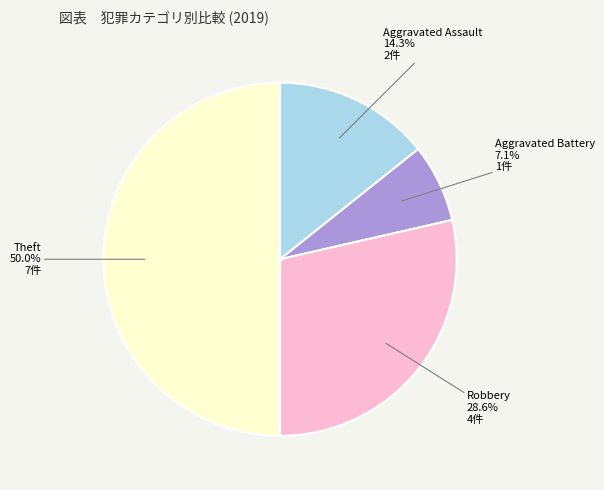

Which slice is the largest?

Theft